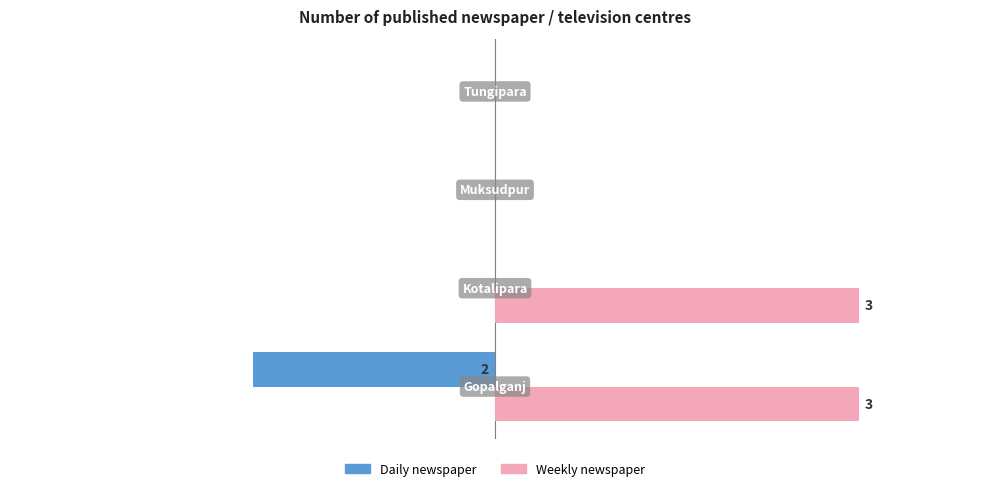

At how many categories does at least one series exceed 0?

2